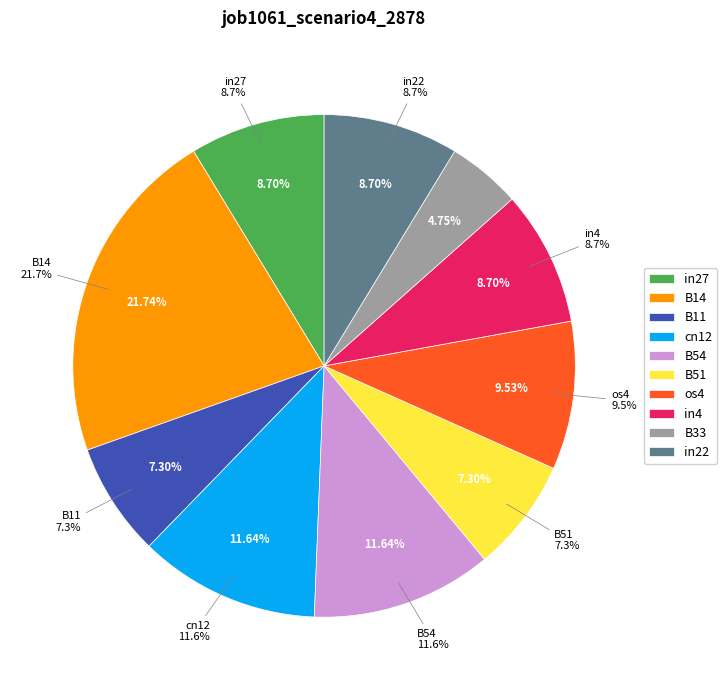

To the nearest percent, what is the combined percentage of os4 and B33?

14%